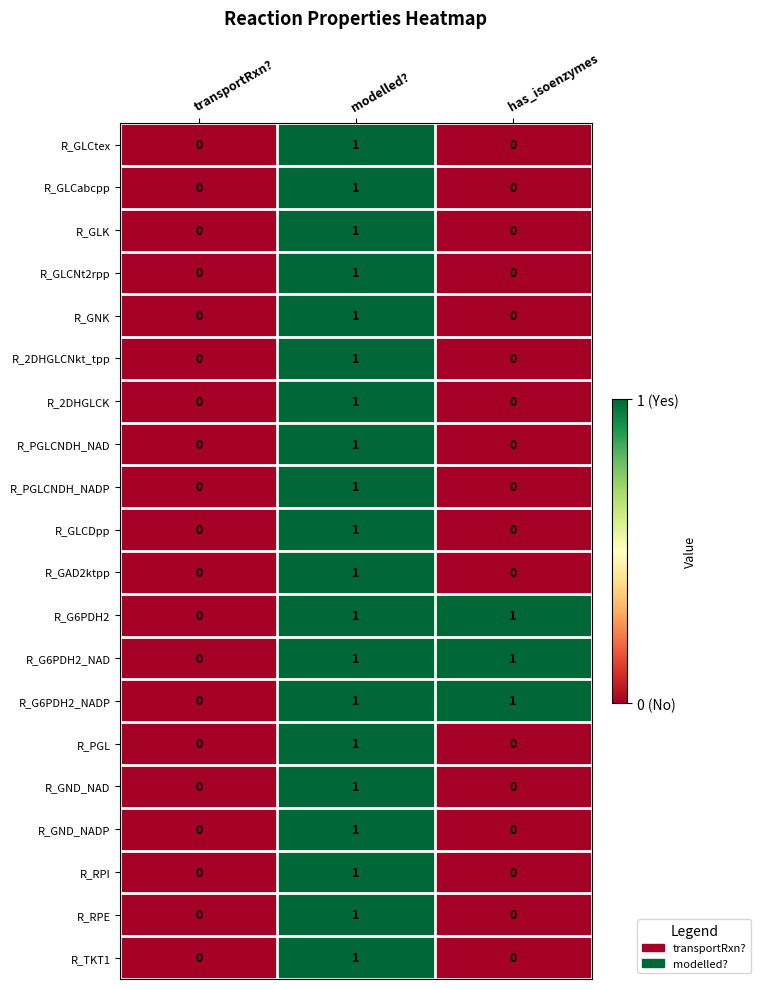

Is it true that R_RPI equals 1 at modelled??

True